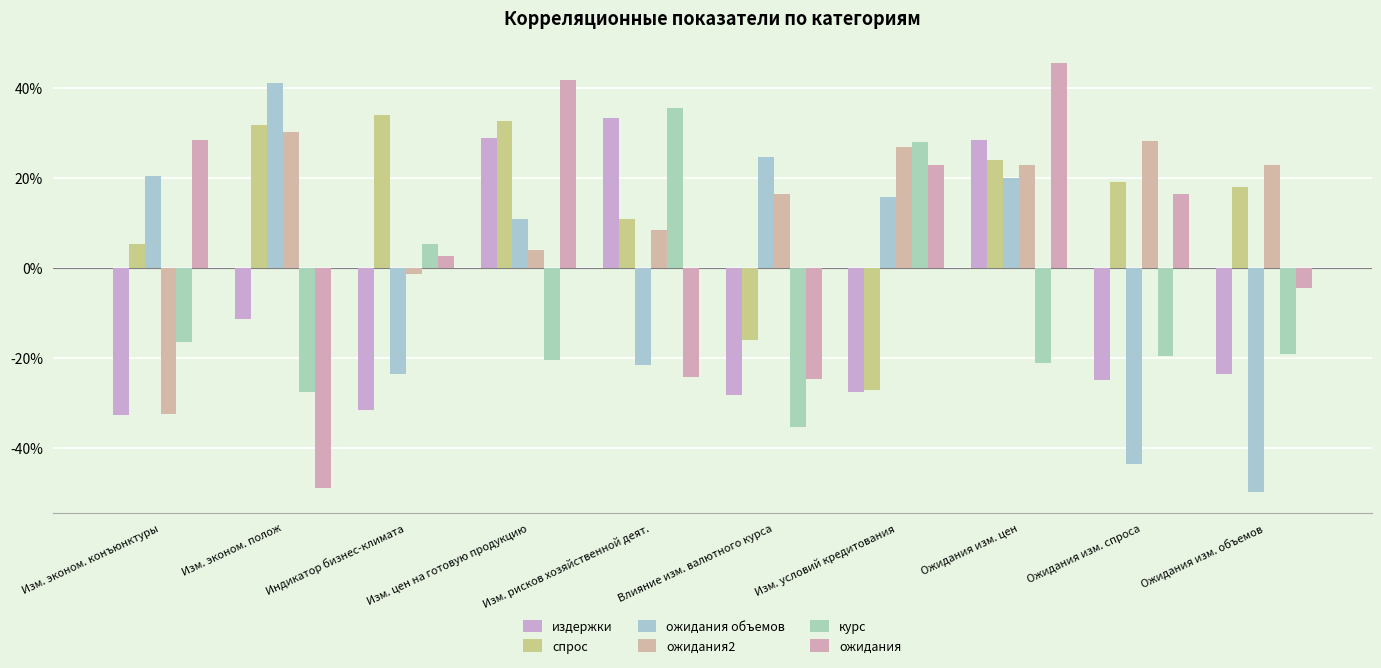

What value does the спрос series have at Индикатор бизнес-климата?

0.3